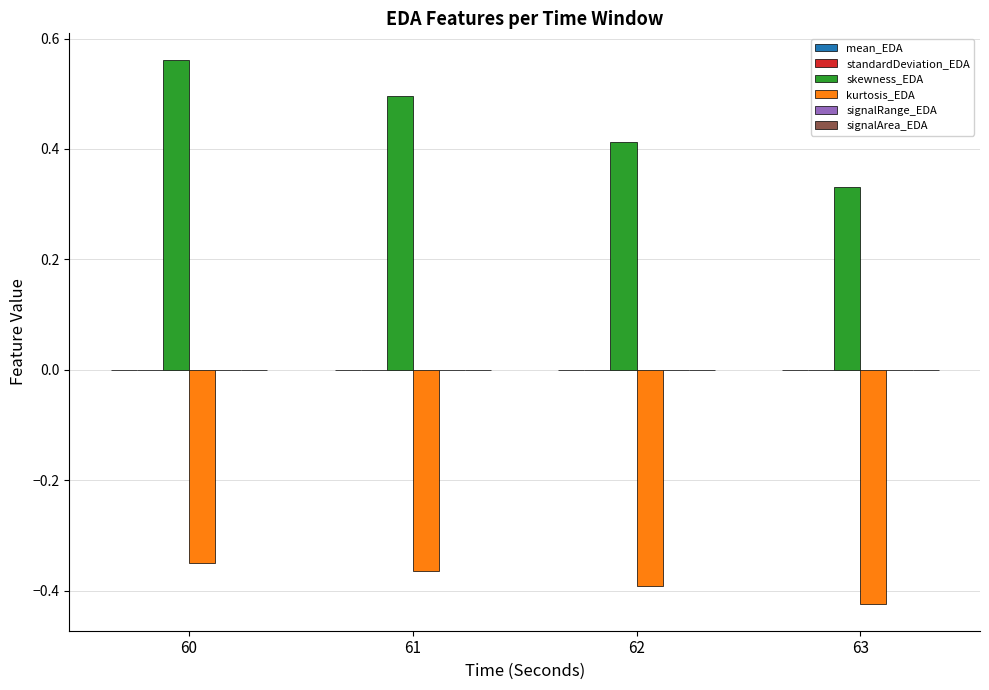

Which series has the largest total across all categories?

skewness_EDA